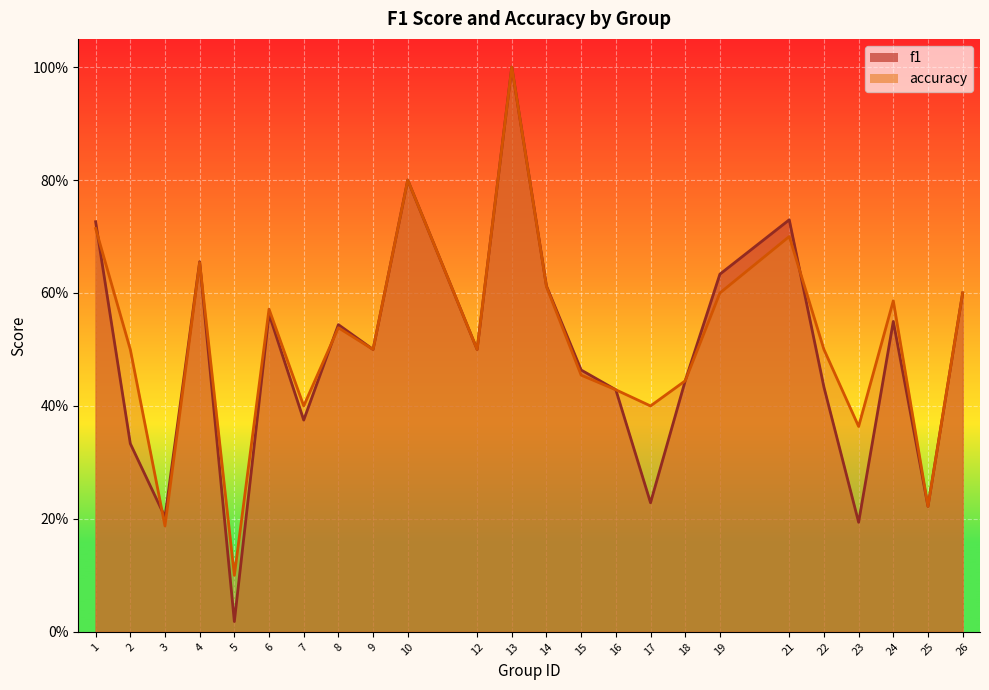

Rank the categories by accuracy value from highest to lowest.

13, 10, 1, 21, 4, 14, 19, 26, 24, 6, 8, 2, 9, 12, 22, 15, 18, 16, 7, 17, 23, 25, 3, 5